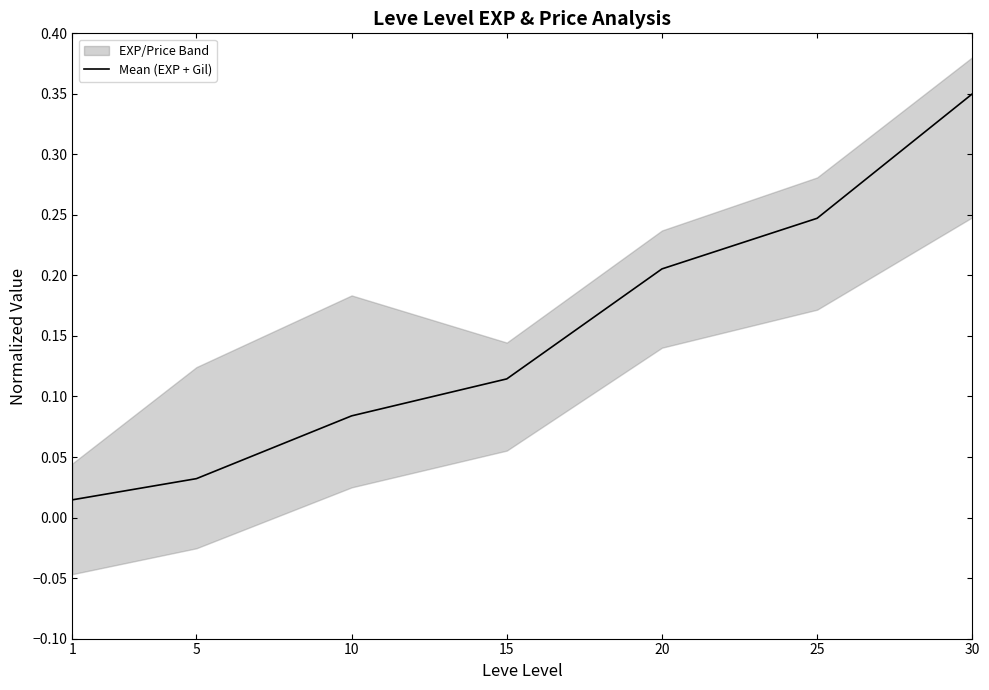

Rank the categories by Mean (EXP + Gil) value from highest to lowest.

30, 25, 20, 15, 10, 5, 1